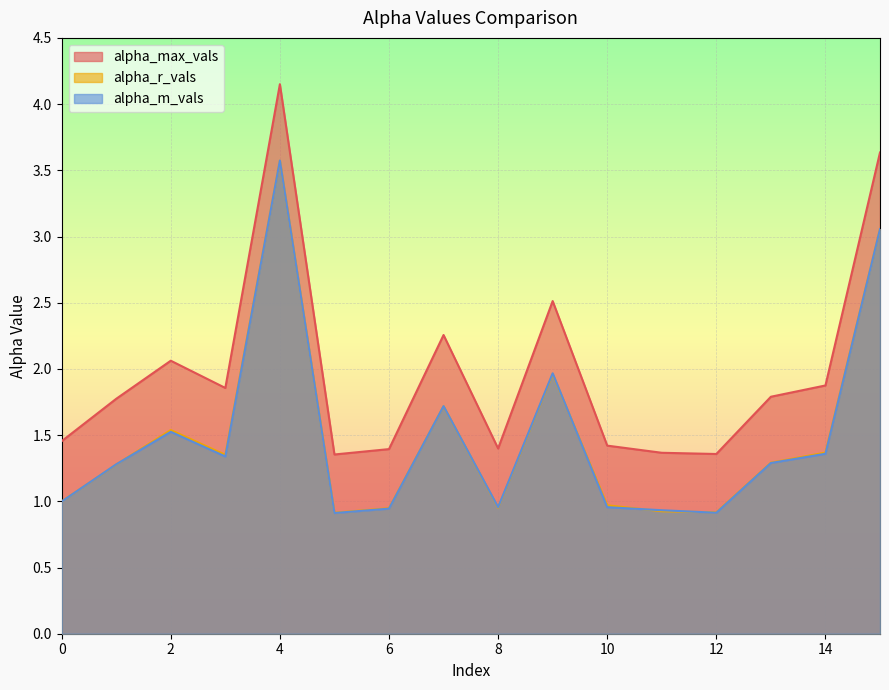

What is the total value across all series at 0?

3.5